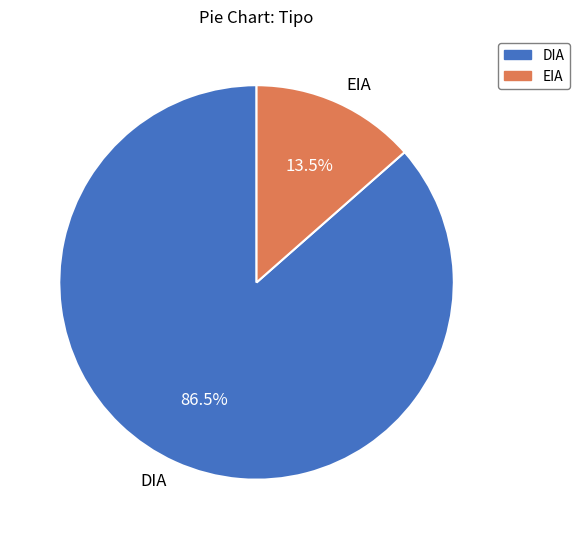

Is EIA the majority of the pie?

No